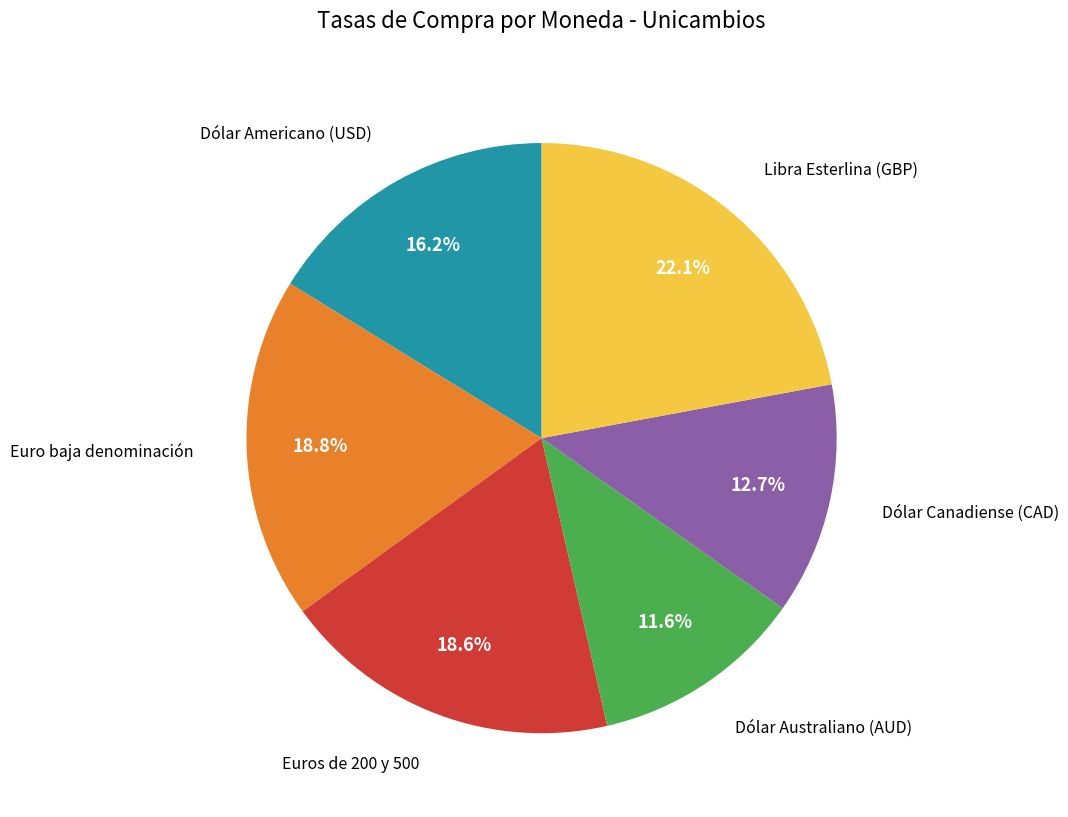

Does any single category account for the majority?

No